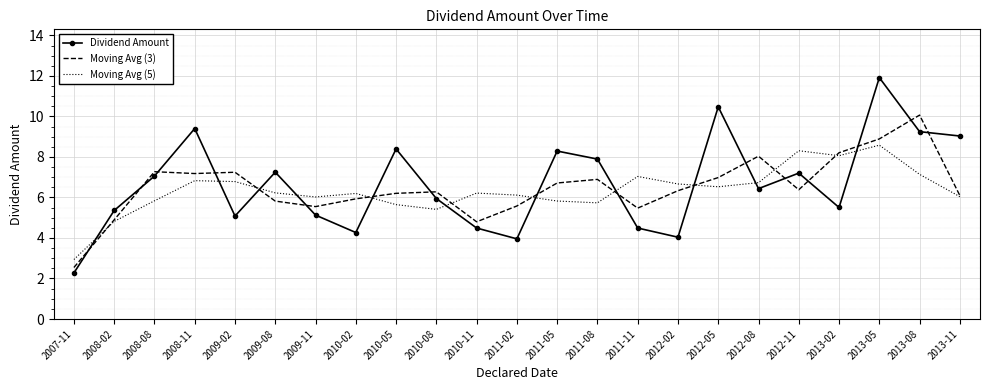

Which label corresponds to the smallest value in the chart?

2007-11